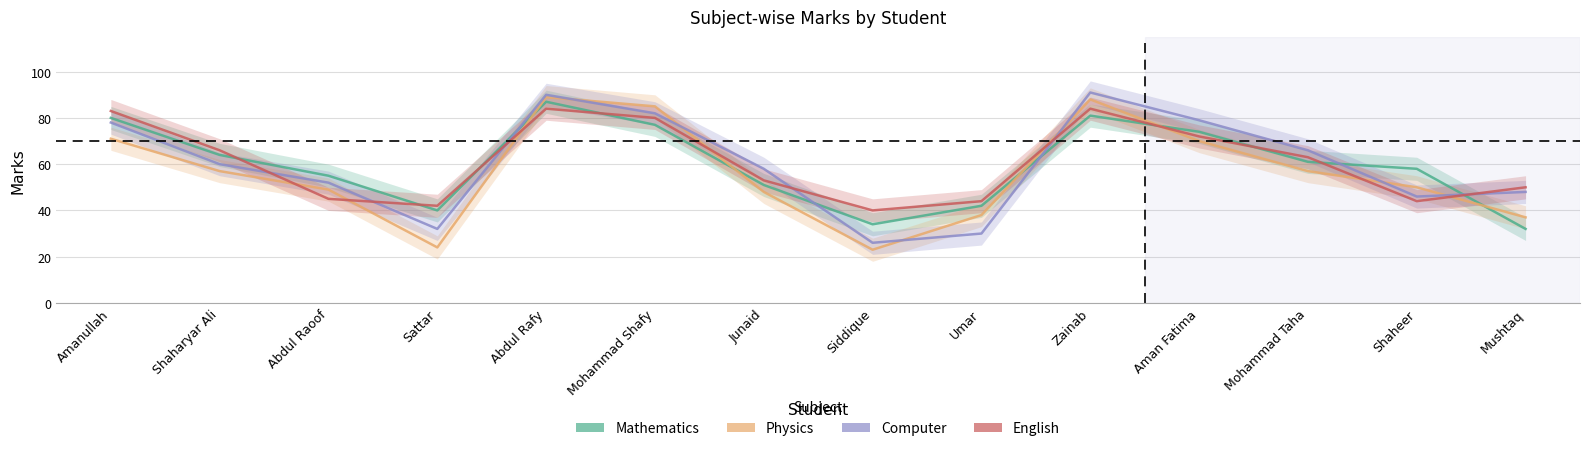

Between which two adjacent categories do Mathematics and Physics first intersect?

Sattar and Abdul Rafy